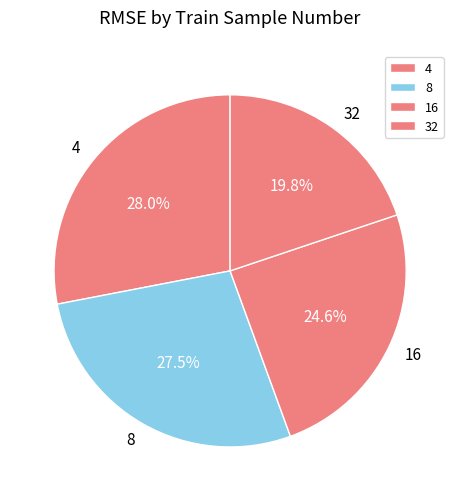

Is it true that 16 is 25% of the pie?

True